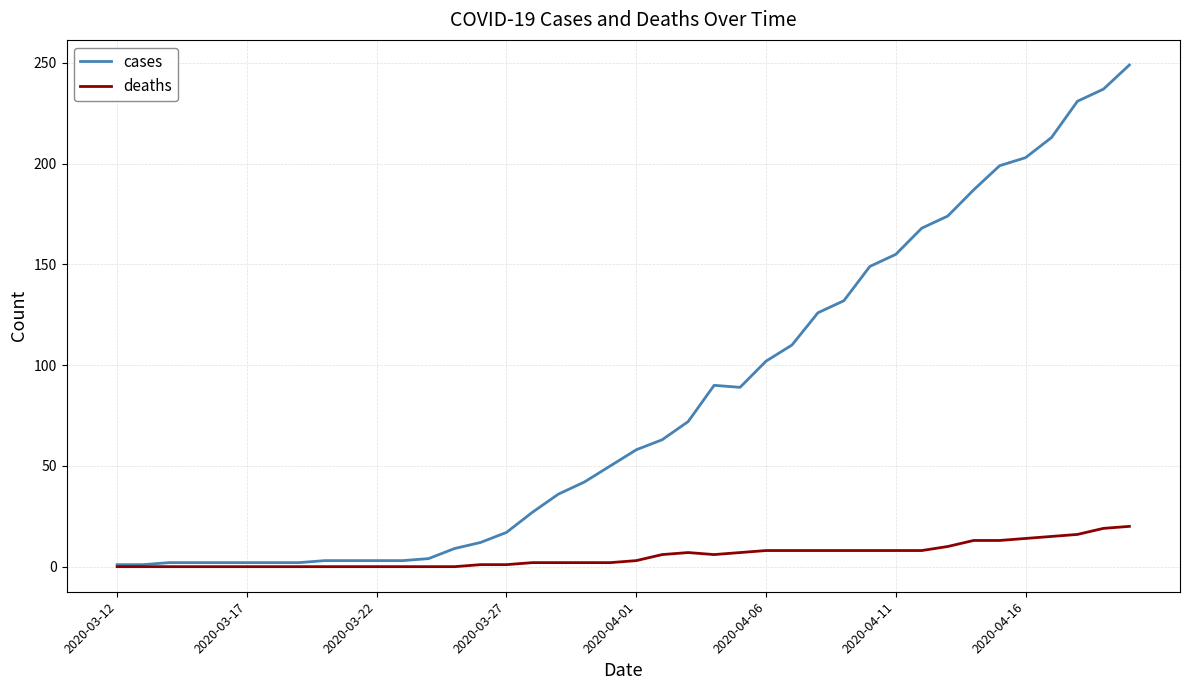

Which series has the largest range (max minus min)?

cases